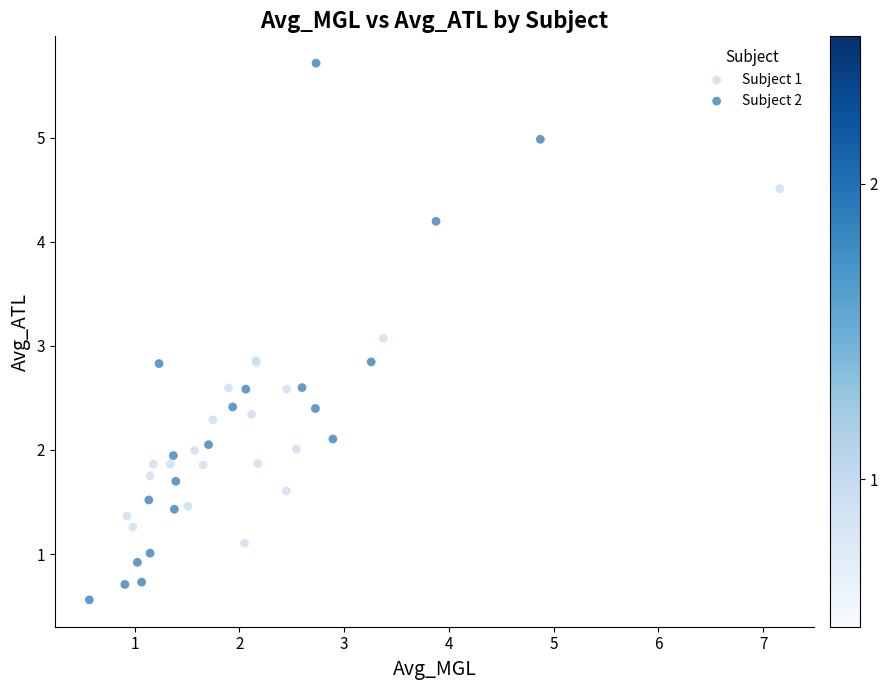

Which series reaches the maximum Y coordinate?

Subject 2